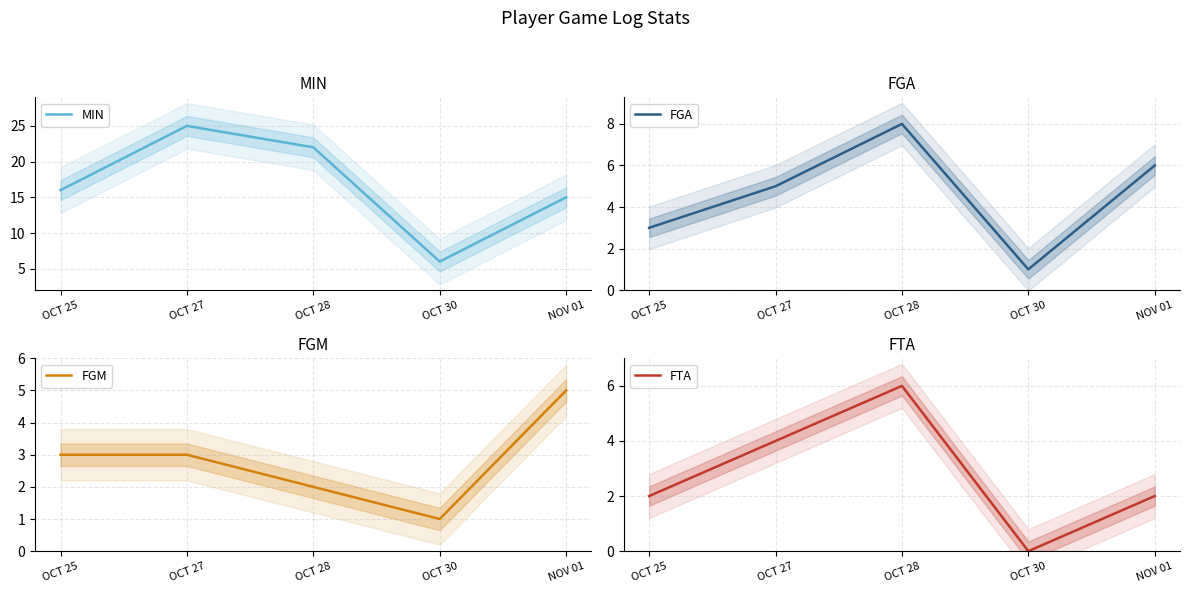

Which series has the largest total across all categories?

MIN